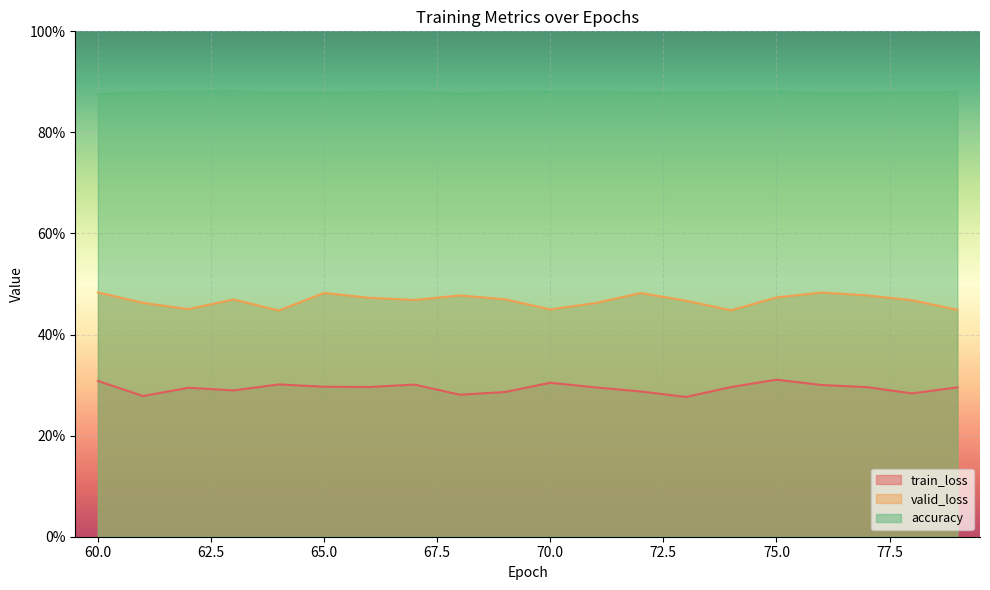

Reading left to right, extract all data points from this chart.

train_loss: 0.3	0.3	0.3	0.3	0.3	0.3	0.3	0.3	0.3	0.3	0.3	0.3	0.3	0.3	0.3	0.3	0.3	0.3	0.3	0.3
valid_loss: 0.4	0.5	0.5	0.5	0.5	0.4	0.5	0.5	0.5	0.4	0.5	0.5	0.5	0.5	0.5	0.4	0.5	0.5	0.5	0.5
accuracy: 0.9	0.9	0.9	0.9	0.9	0.9	0.9	0.9	0.9	0.9	0.9	0.9	0.9	0.9	0.9	0.9	0.9	0.9	0.9	0.9